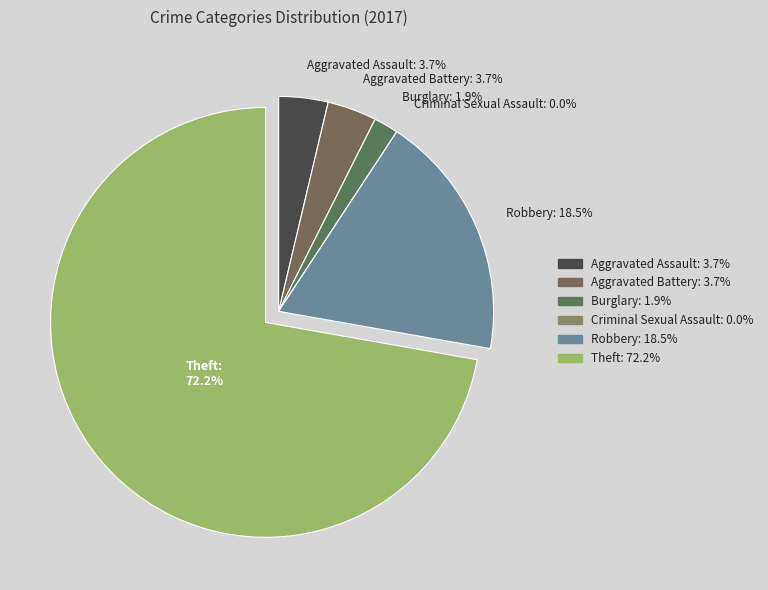

What percentage is NOT represented by Criminal Sexual Assault?

100.0%